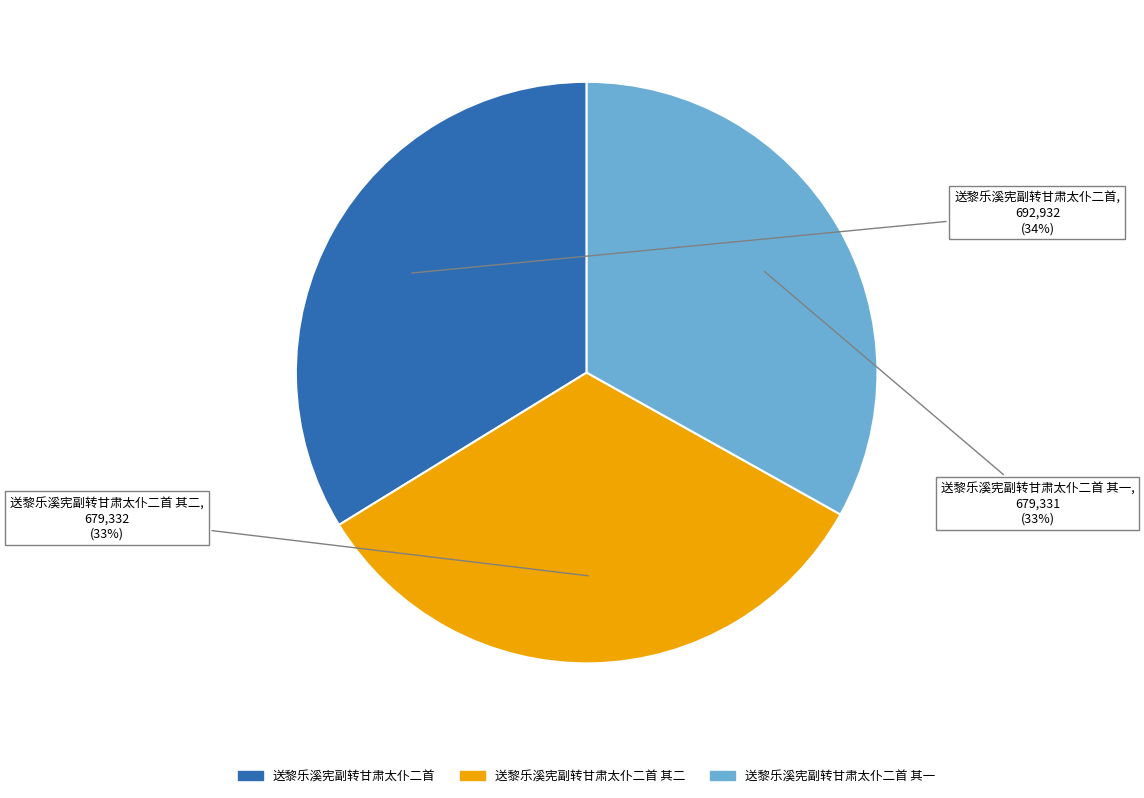

True or false: 送黎乐溪宪副转甘肃太仆二首 accounts for 34% of the total.

True